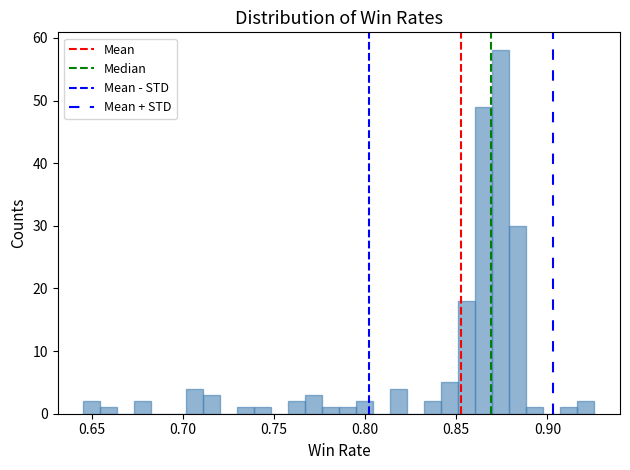

Around what value on the x-axis is the tallest bar? Give the approximate position of its centre, as read against the axis.

0.875